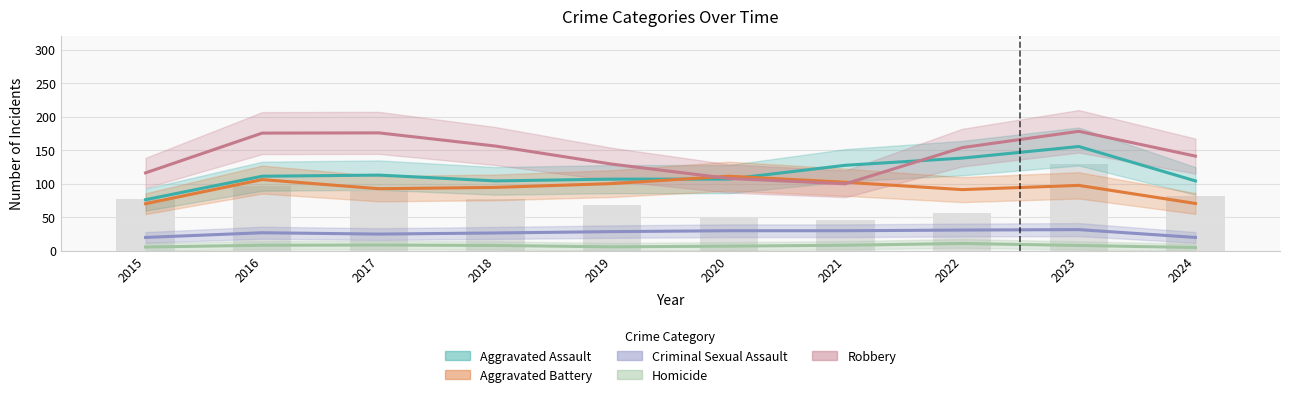

What are all the series names shown in the legend?

Aggravated Assault, Aggravated Battery, Criminal Sexual Assault, Homicide, Robbery